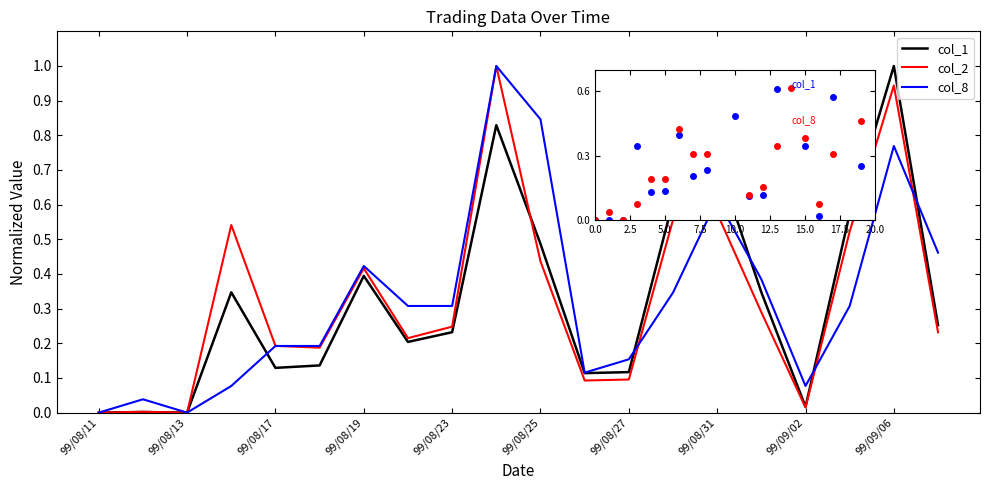

At 16, list the series in order from smallest to largest.

col_2, col_1, col_8